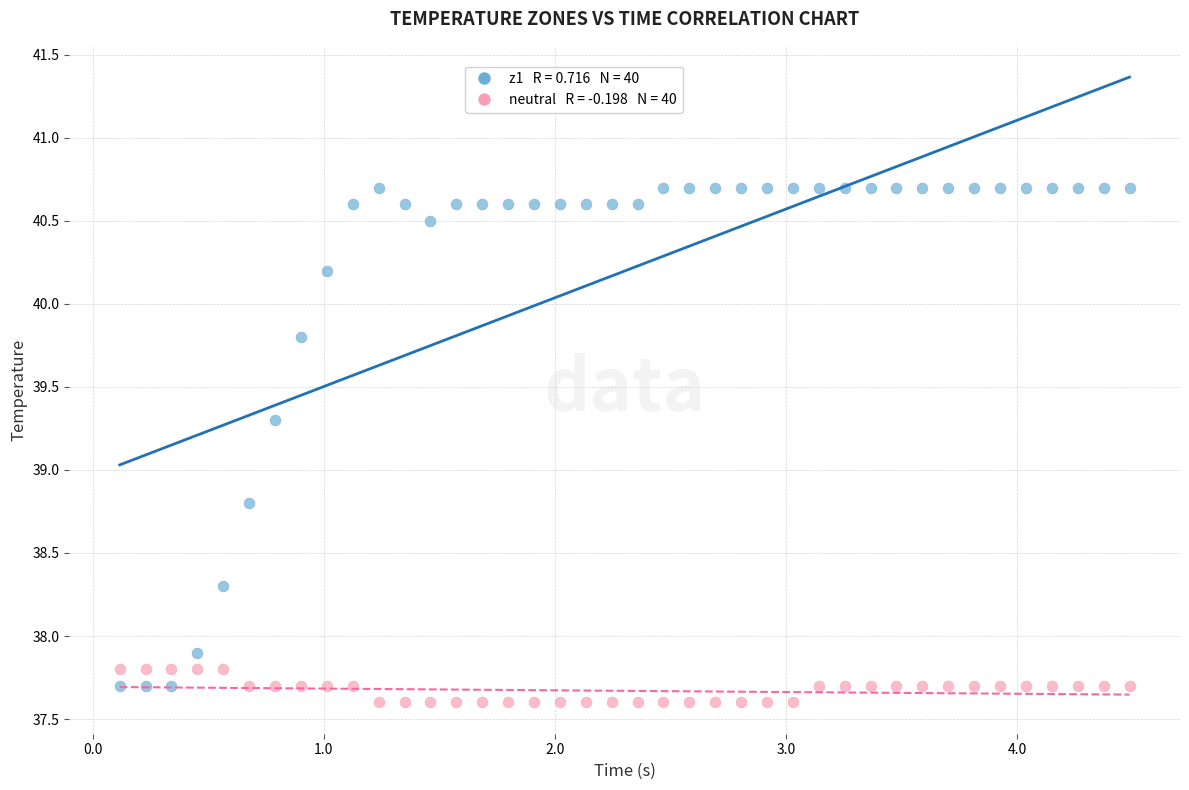

Across all series, what Y value is closest to 39?

38.8